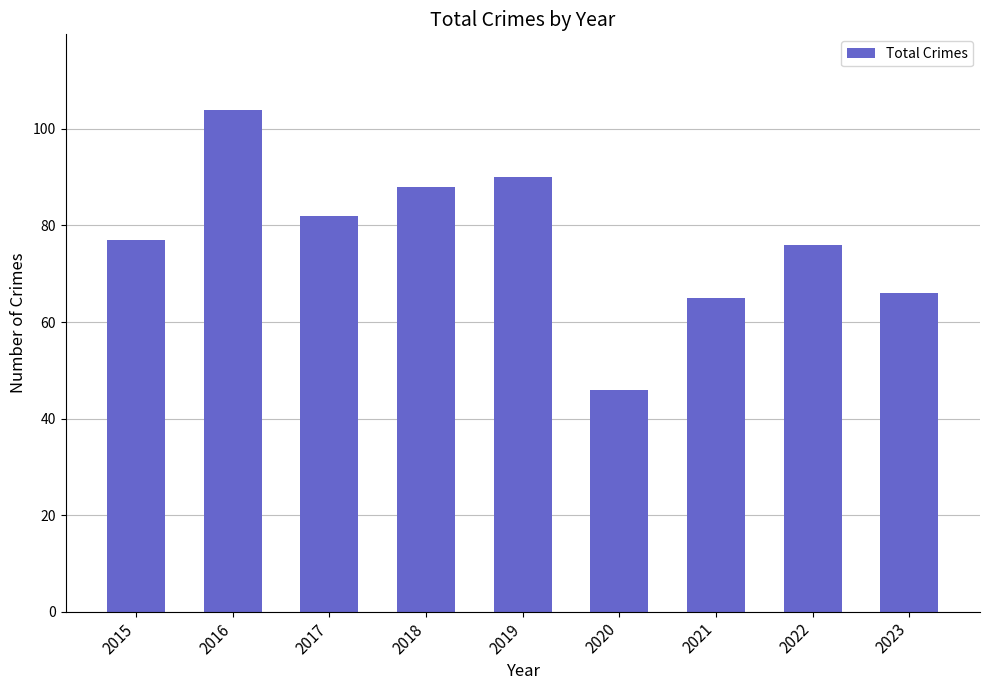

Which has a higher value, 2015 or 2022?

2015